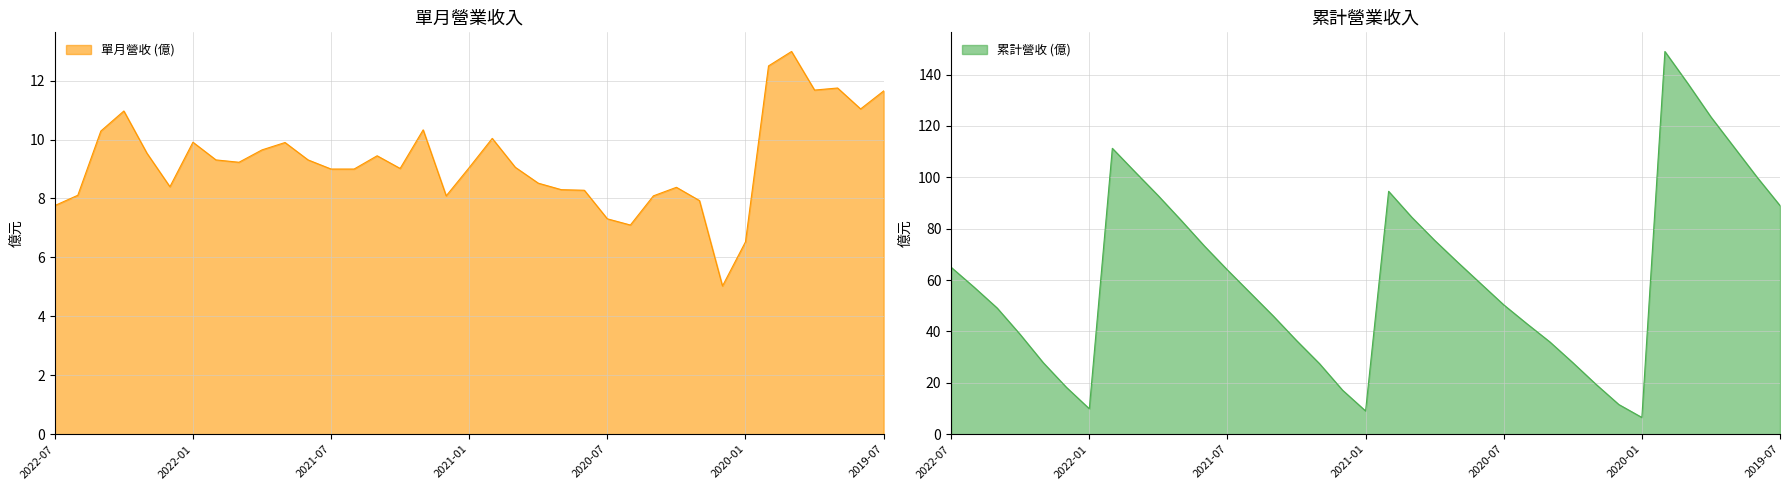

Is the value of 單月營收 (億) at 2021-01 greater than the value of 累計營收 (億) at 2020-01?

Yes